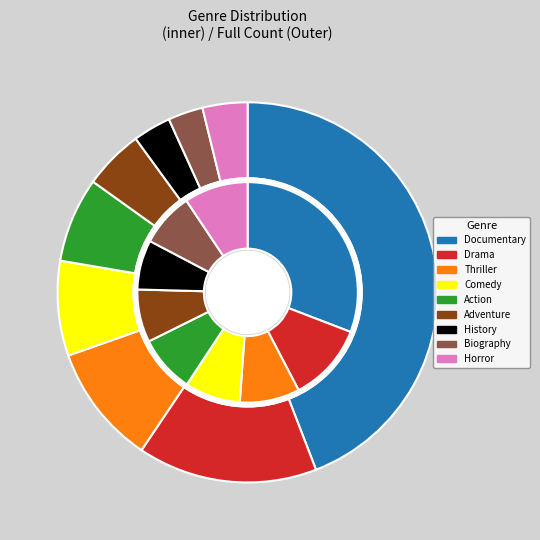

To the nearest percent, what is the difference between the largest and smallest slice percentages?

41%